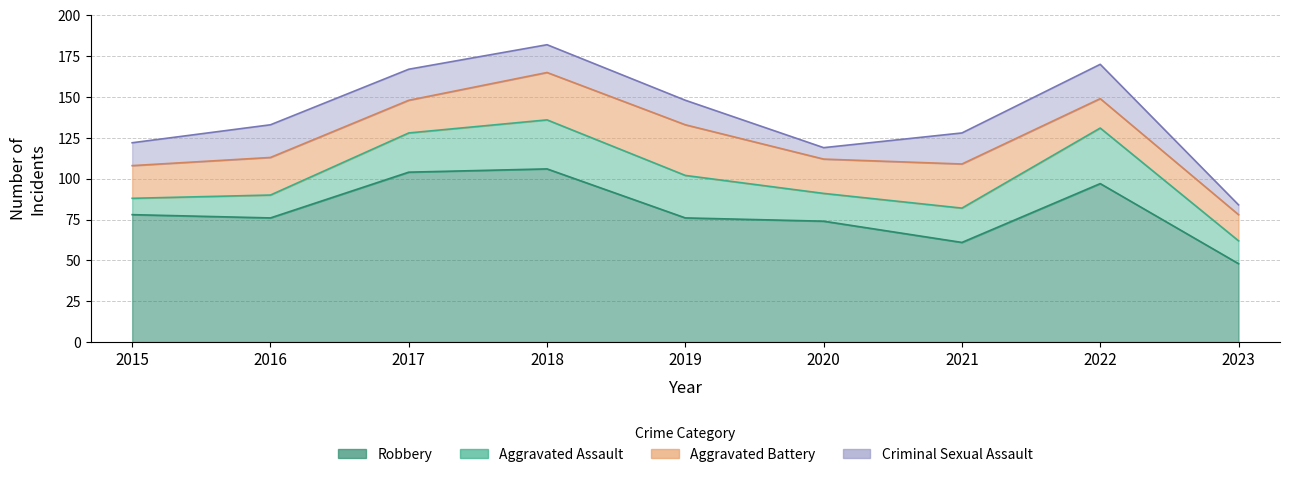

What is the smallest value displayed?

6